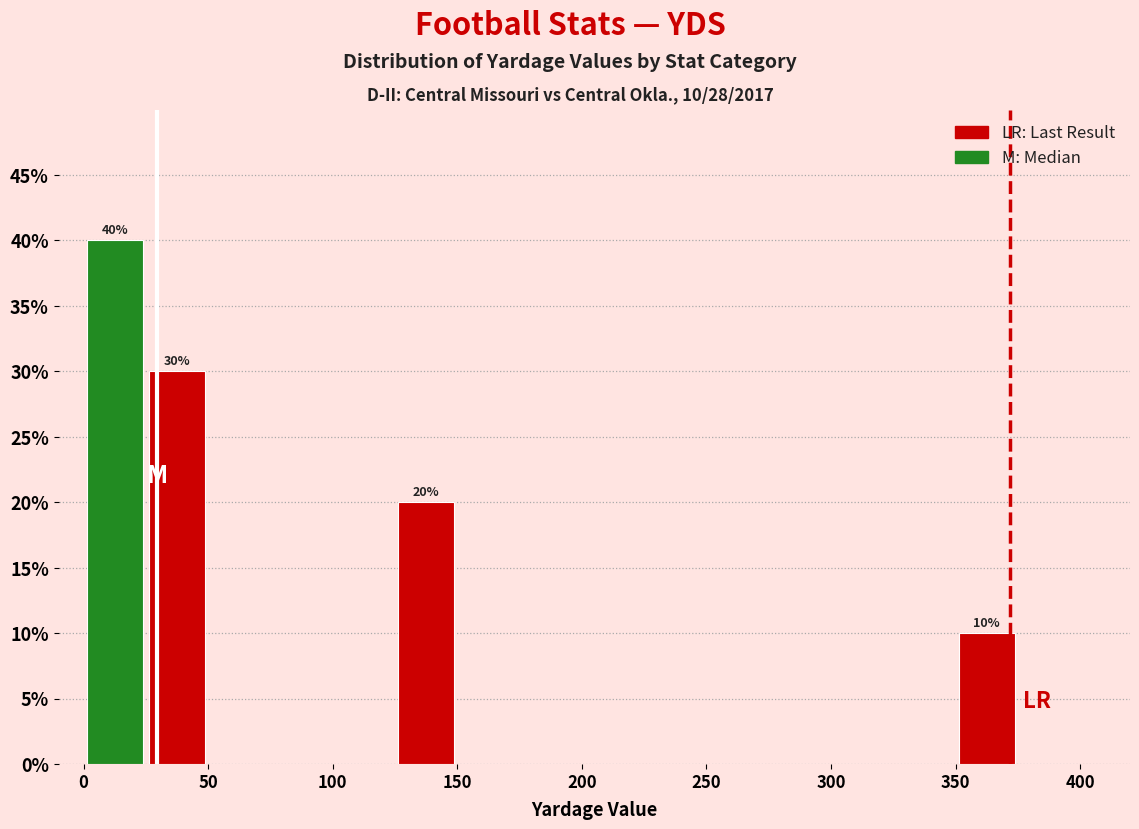

Over which range of the x-axis is the bar tallest?

0 to 25